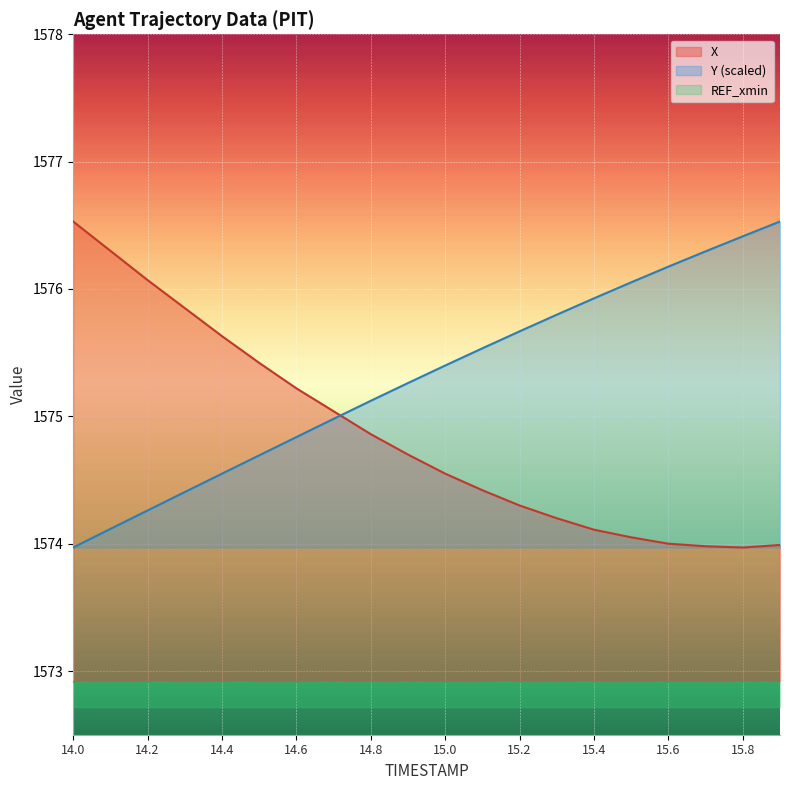

What position from the left is 14.8?

9